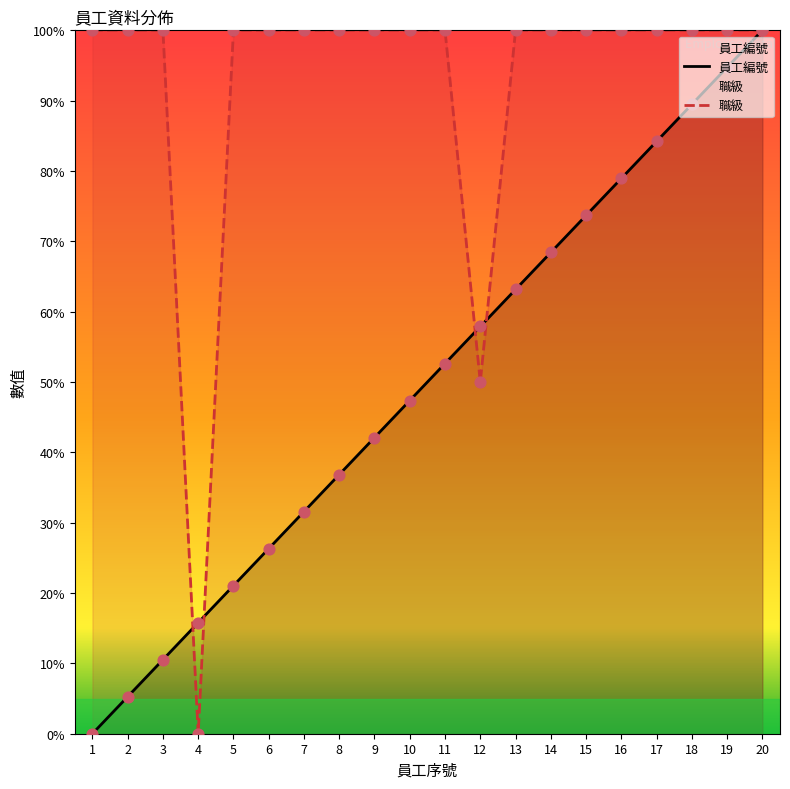

What is the total value across all series at 2?

105.3